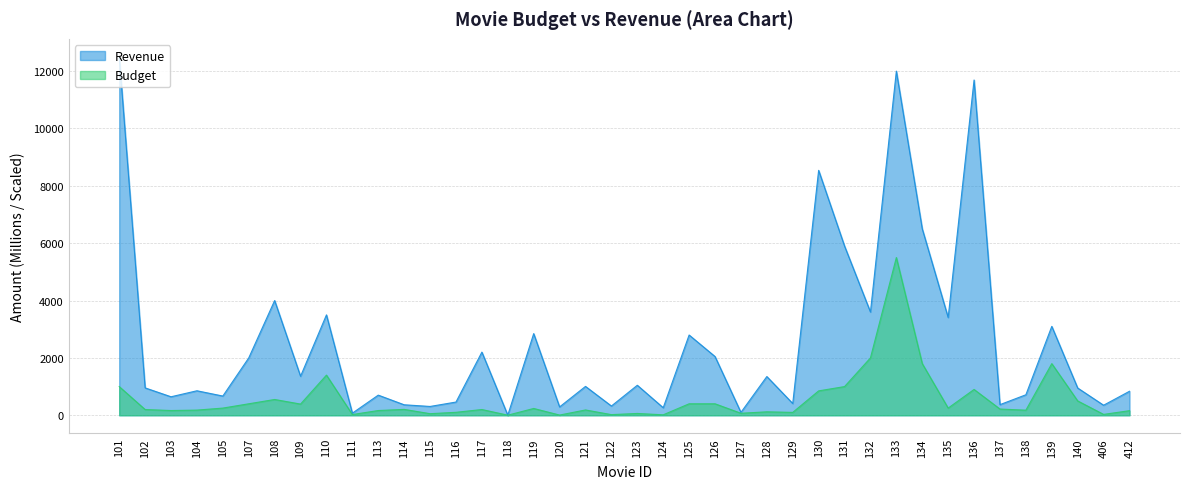

True or false: Revenue and Budget cross at least once.

False